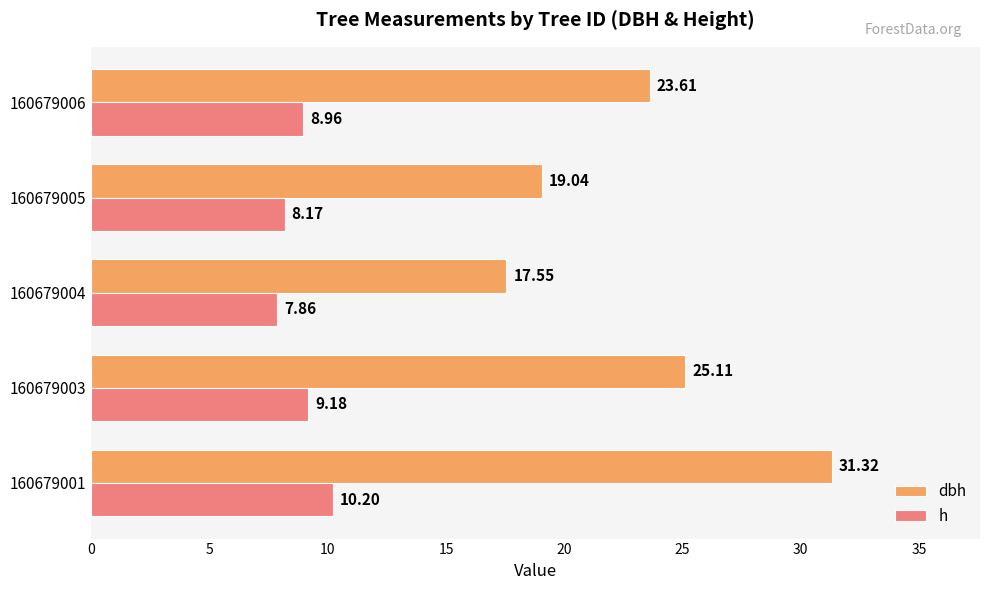

Which series has the largest range (max minus min)?

dbh